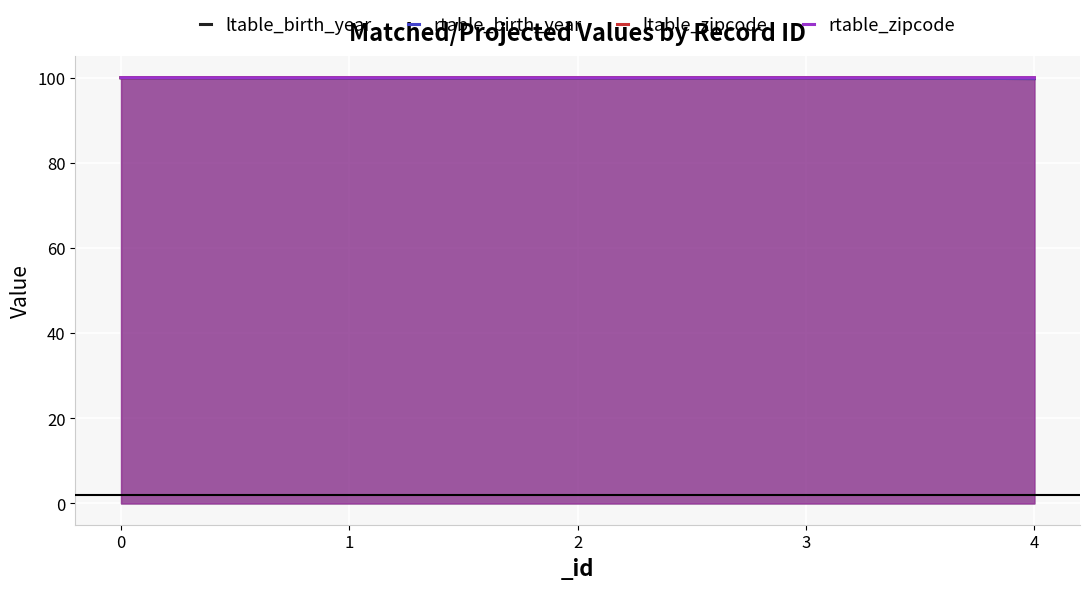

Reading left to right, transcribe all the data shown in this chart.

ltable_birth_year: 100.0	99.9	99.9	99.9	99.8
rtable_birth_year: 100.0	99.9	99.9	99.9	99.8
ltable_zipcode: 100.0	100.0	100.0	100.0	100.0
rtable_zipcode: 100.0	100.0	100.0	100.0	100.0